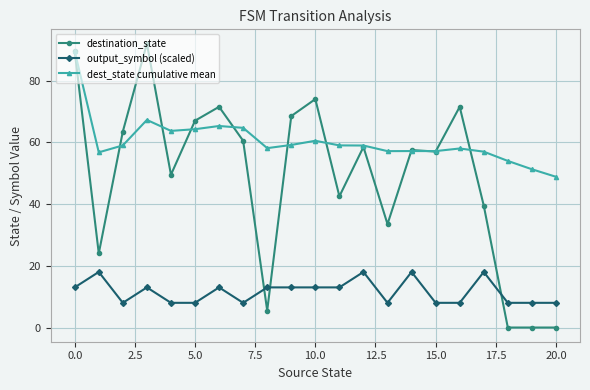

Which series has the largest total across all categories?

dest_state cumulative mean